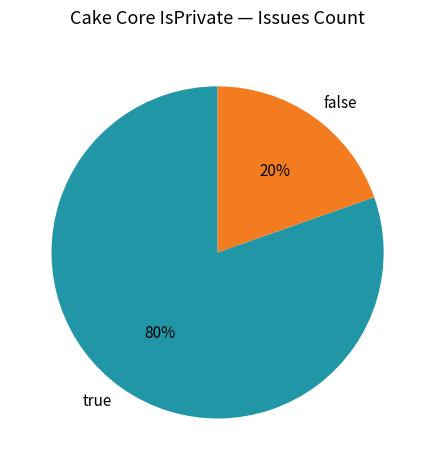

To the nearest percent, what is the average slice percentage?

50%